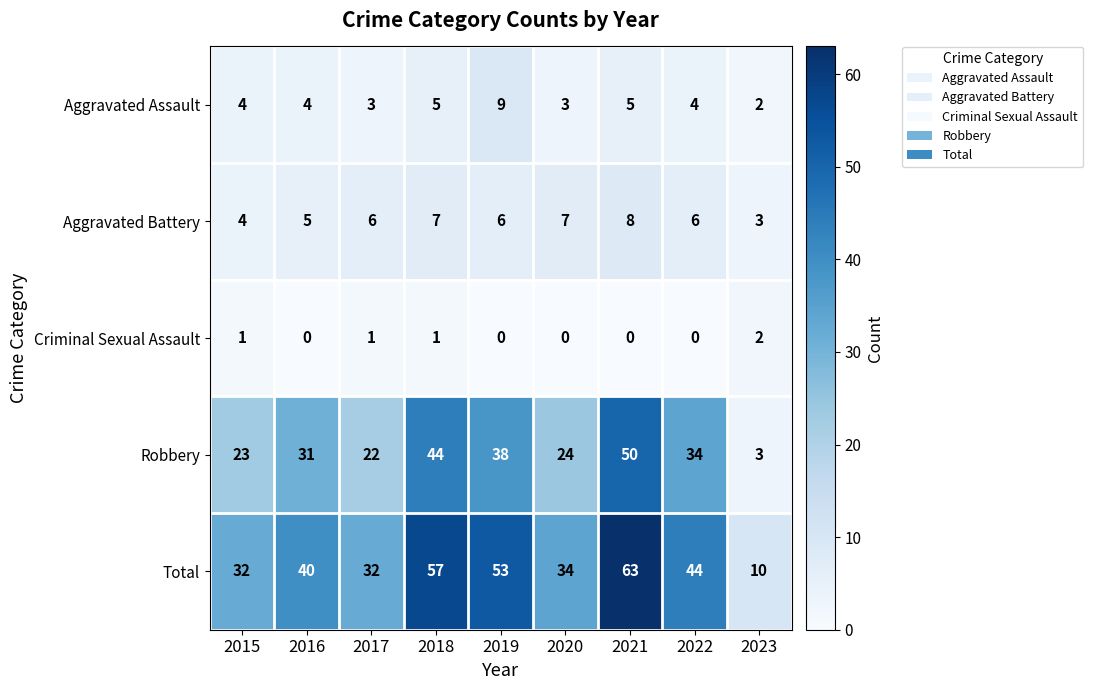

Count the number of categories in the chart.

9